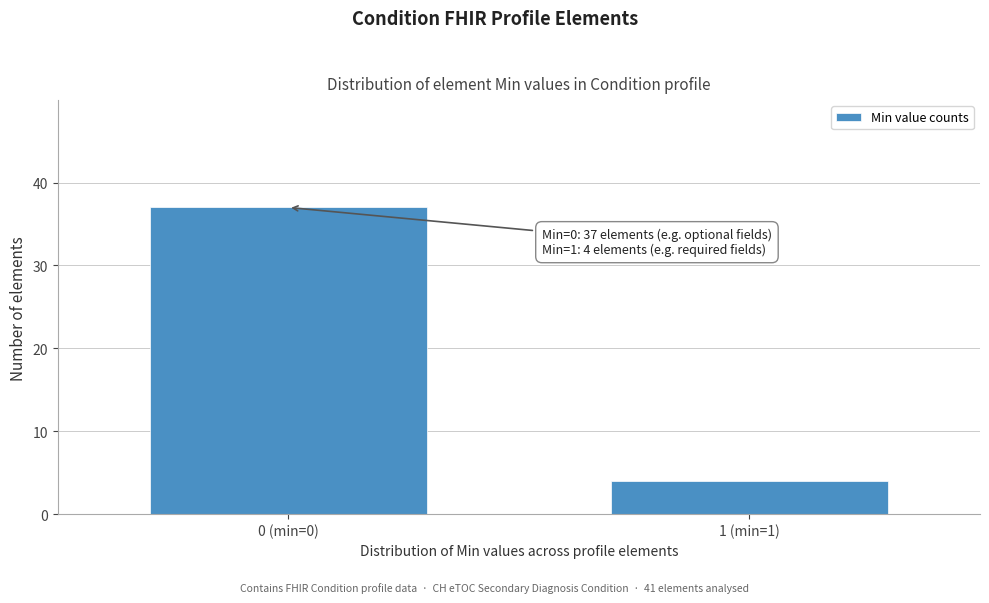

Reading left to right, list all the values displayed in this chart.

0 (min=0)=37	1 (min=1)=4